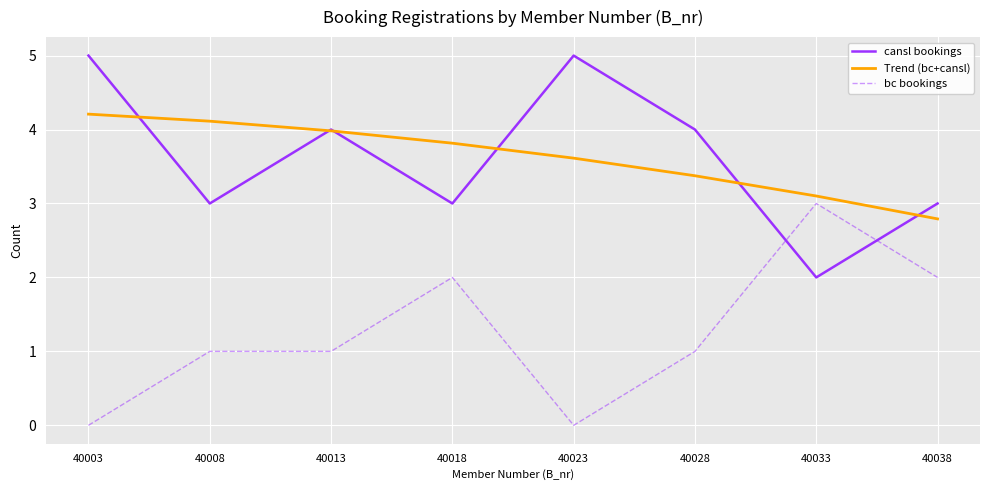

What is the difference between the second highest and second lowest values in the Trend (bc+cansl) series?

1.0